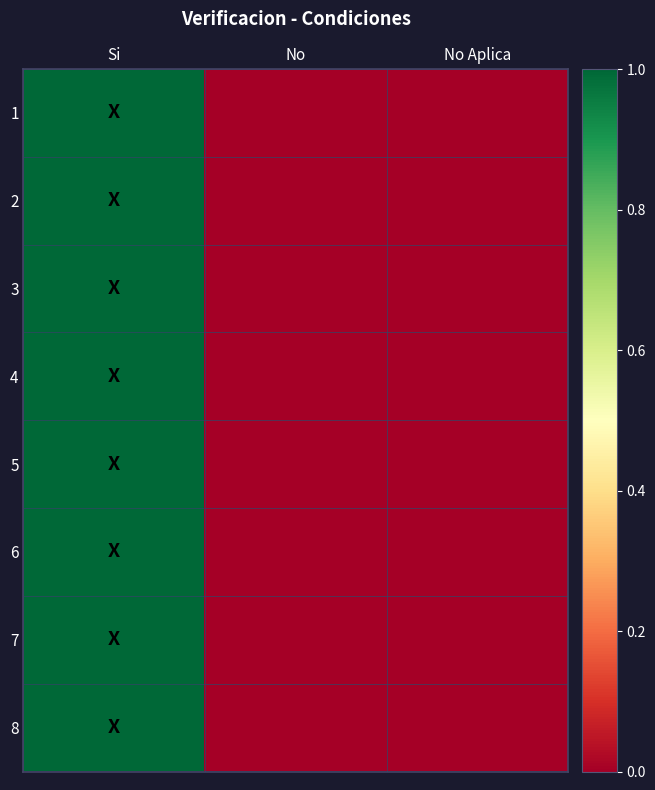

Reading left to right, list all the values displayed in this chart.

1: Si=1	No=0	No Aplica=0
2: Si=1	No=0	No Aplica=0
3: Si=1	No=0	No Aplica=0
4: Si=1	No=0	No Aplica=0
5: Si=1	No=0	No Aplica=0
6: Si=1	No=0	No Aplica=0
7: Si=1	No=0	No Aplica=0
8: Si=1	No=0	No Aplica=0